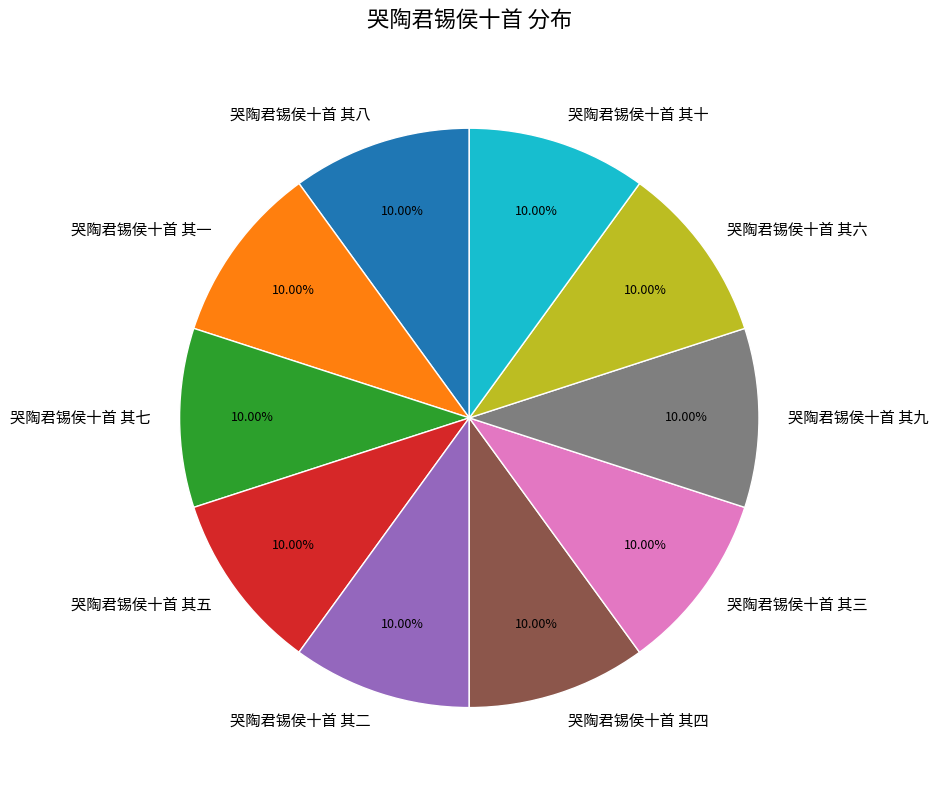

Is it true that 哭陶君锡侯十首 其八 is 10% of the pie?

True